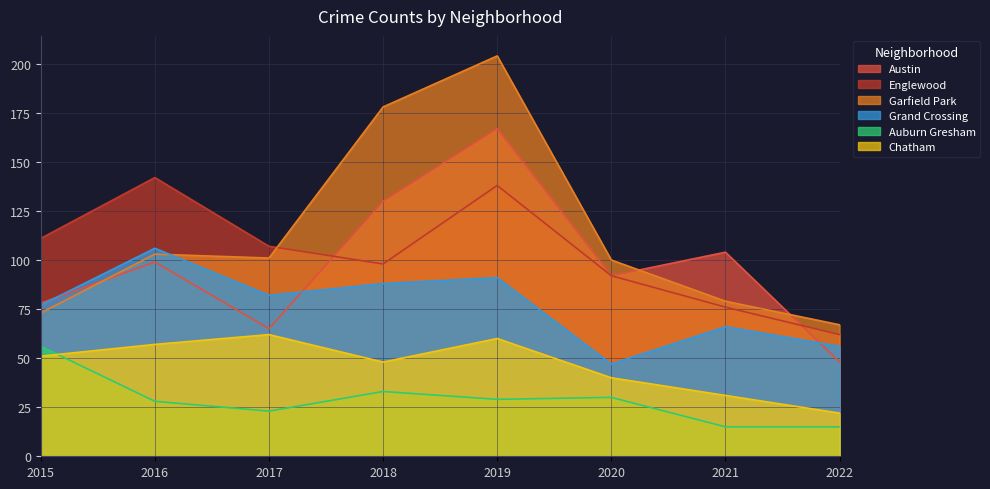

Which category has the lowest value in the Austin series?

2022